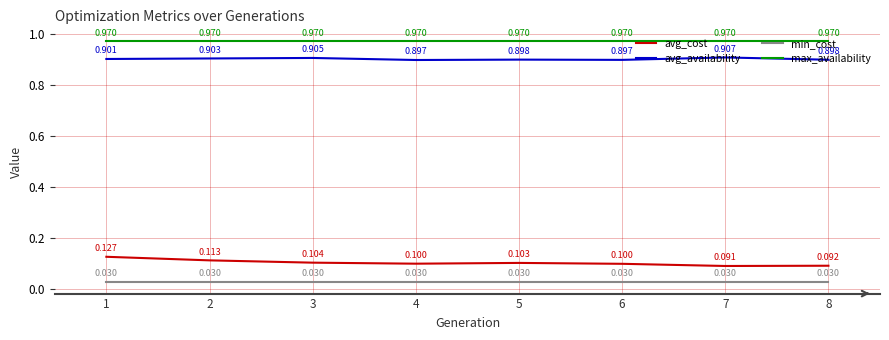

Is it true that avg_availability equals 1.5 at 5?

False